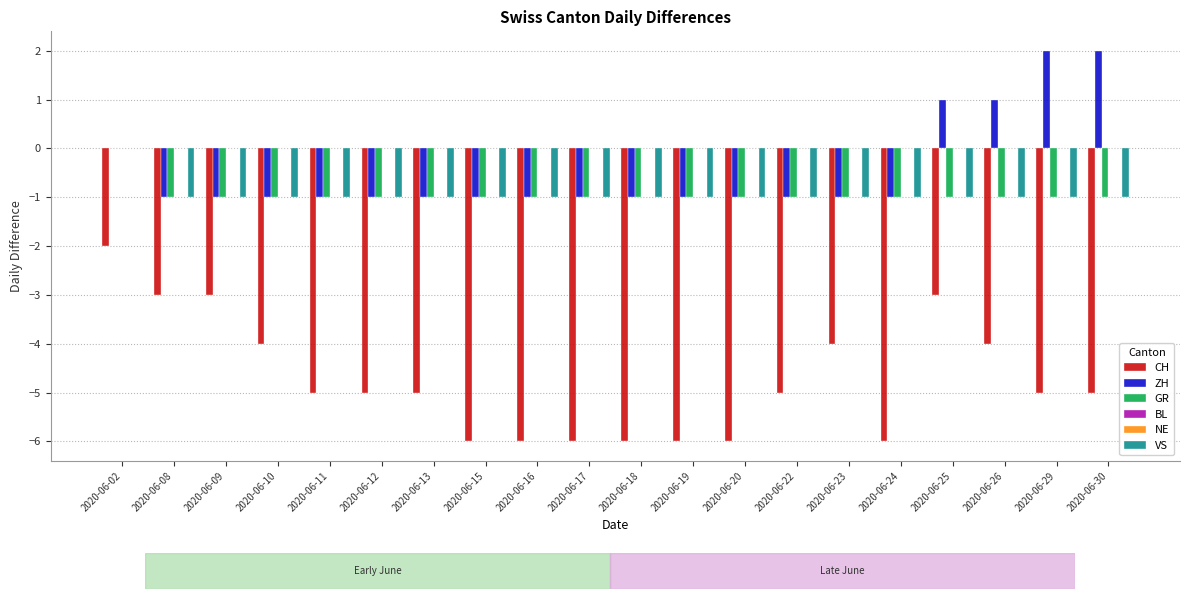

Which series changed the most between 2020-06-16 and 2020-06-26?

CH